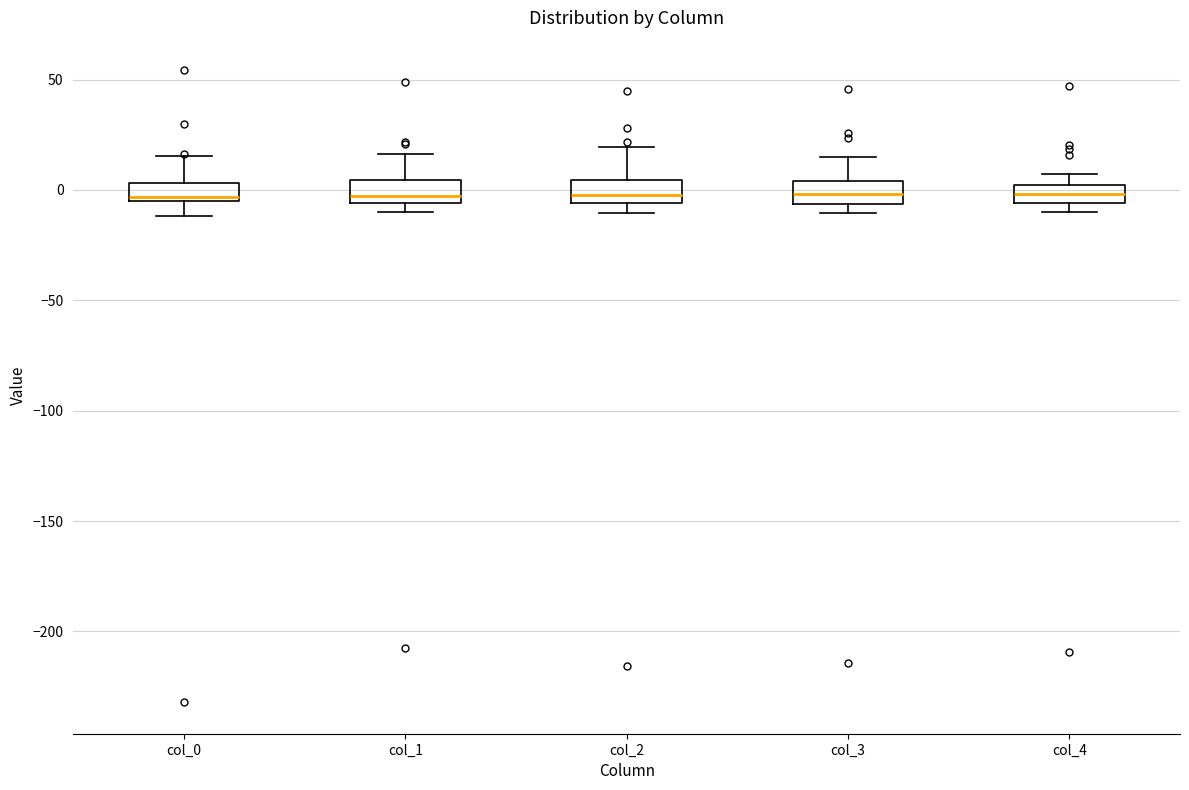

Reading left to right, read every box against the y-axis: the position of its median line, the range the box covers, and the ends of its whiskers. The values are not printed on the chart, so give them approximately, as read against the axis.

col_0: median -5 (just above the box's lower edge), box -5 to 5, whiskers -10 to 15
col_1: median -5 (just above the box's lower edge), box -5 to 5, whiskers -10 to 15
col_2: median 0, box -5 to 5, whiskers -10 to 20
col_3: median 0, box -5 to 5, whiskers -10 to 15
col_4: median 0 (inside the box), box -5 to 0, whiskers -10 to 5